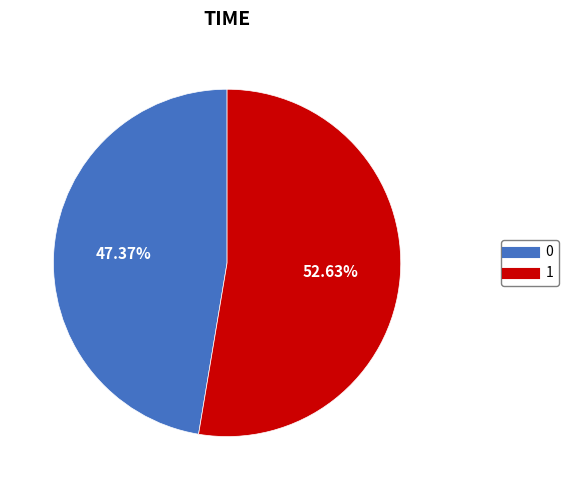

Count the number of slices in the pie.

2